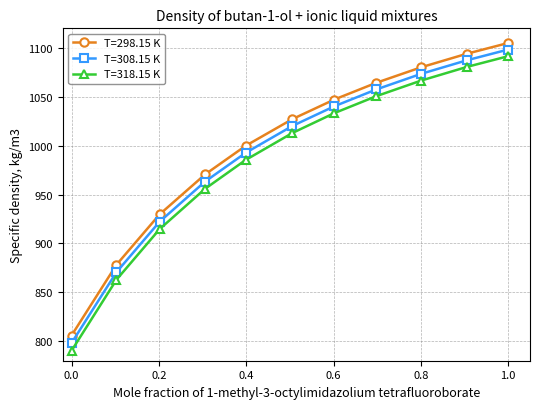

What is the difference between the maximum and second lowest values in the T=298.15 K series?

226.8